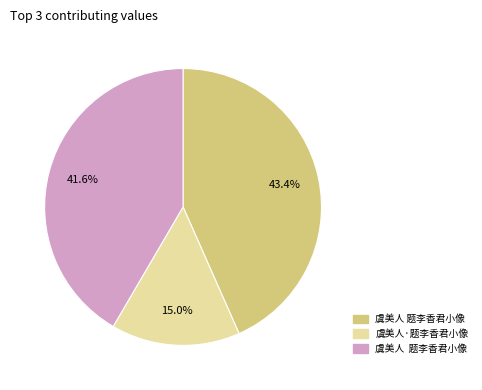

Does any single category account for the majority?

No